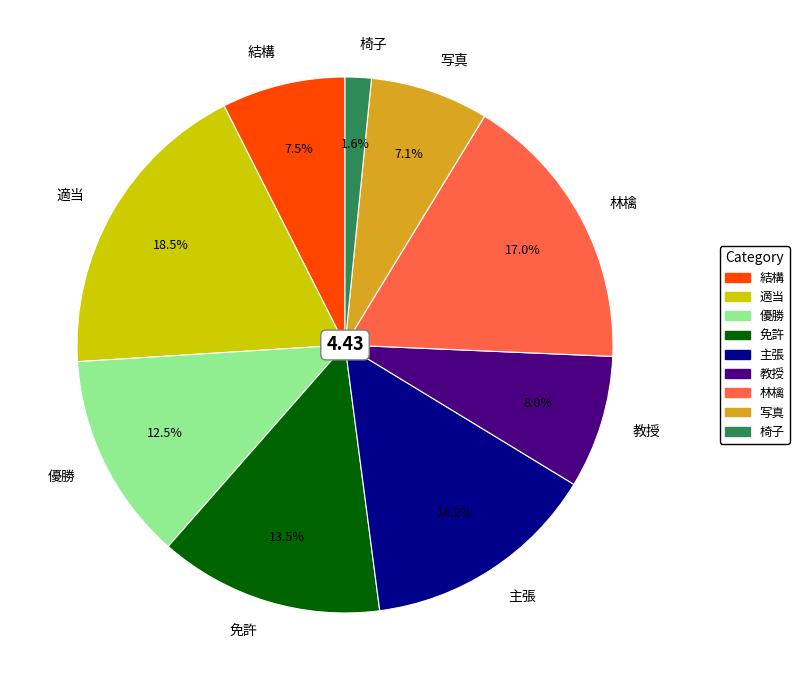

How much of the chart is everything except 適当?

81.5%